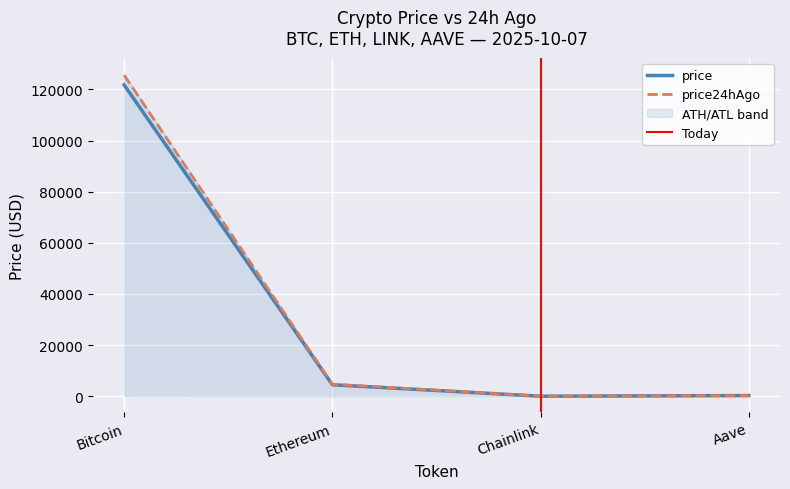

Rank the series at Aave from lowest to highest value.

price, price24hAgo